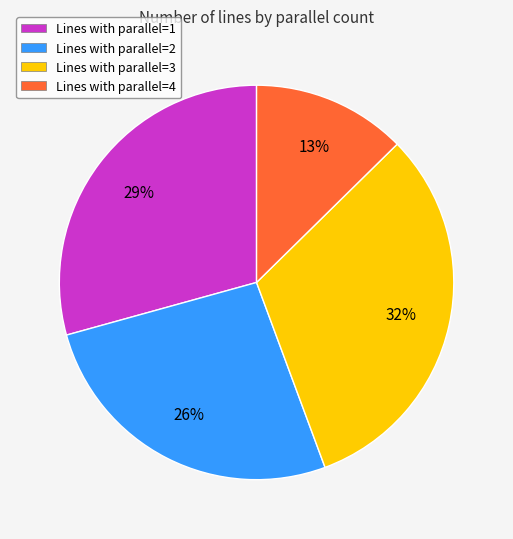

Is there any slice that represents more than half of the pie?

No